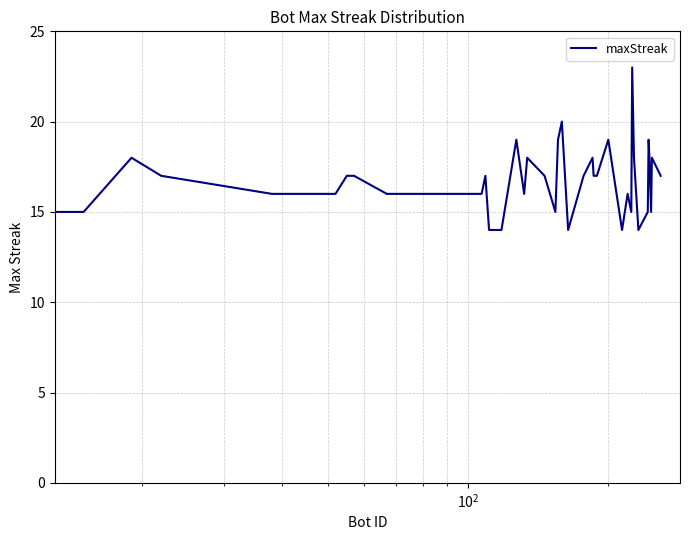

True or false: the data has more than 0 interior local peaks.

True